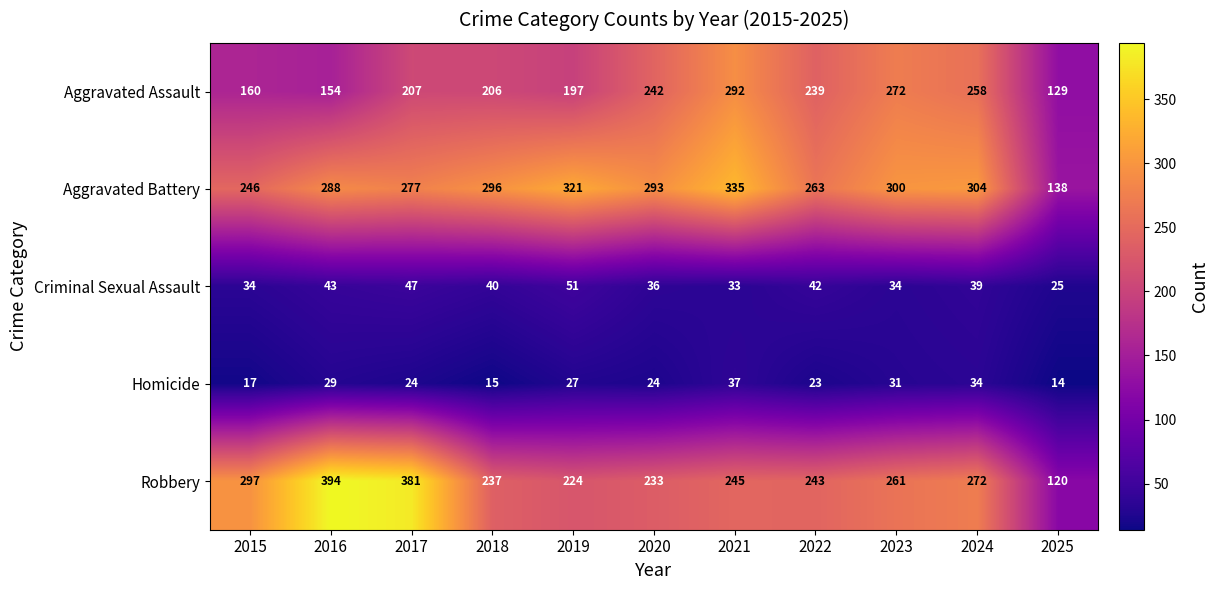

Rank the series at 2025 from highest to lowest value.

Aggravated Battery, Aggravated Assault, Robbery, Criminal Sexual Assault, Homicide